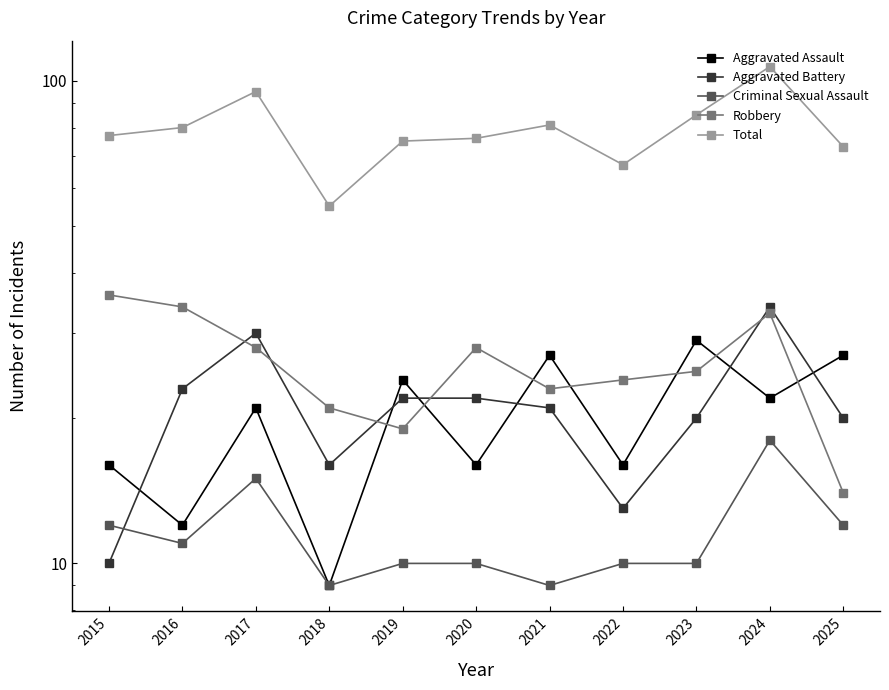

List the series in order of their peak value, lowest first.

Criminal Sexual Assault, Aggravated Assault, Aggravated Battery, Robbery, Total